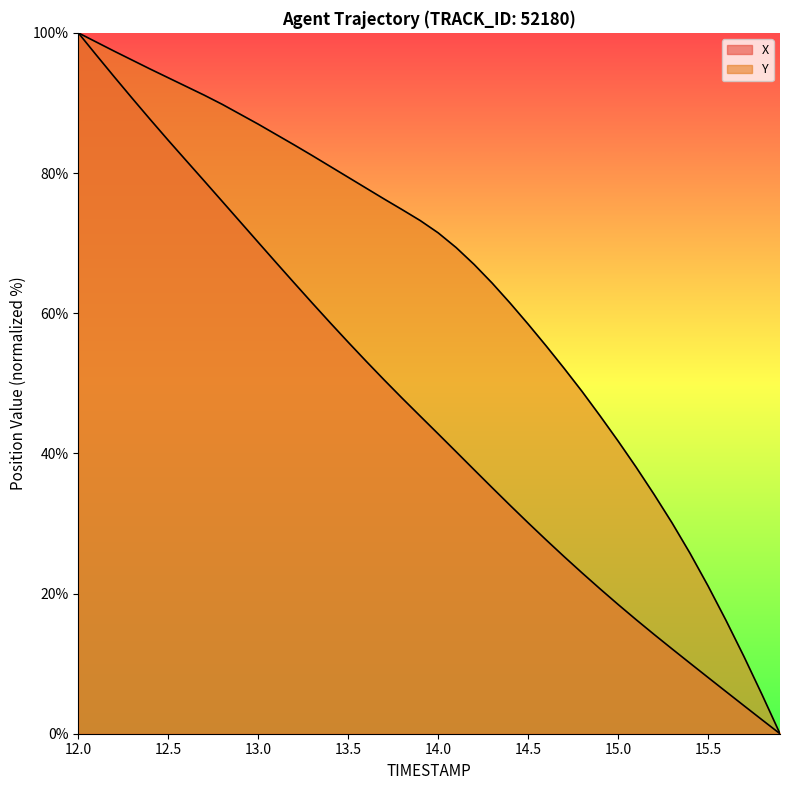

What is the difference between the maximum and second lowest values in the Y series?

94.4